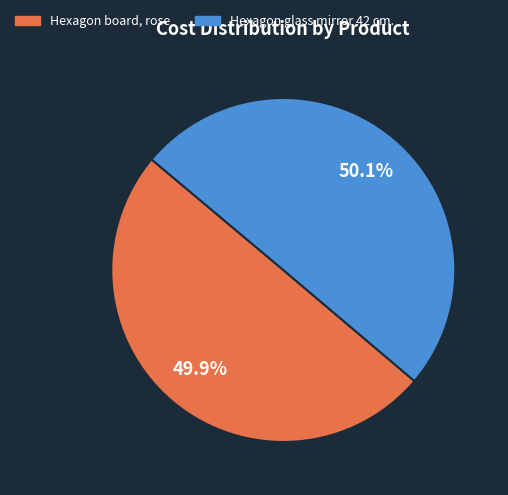

What is the ratio of the value at Hexagon board, rose to the value at Hexagon glass mirror 42 cm.?

1.0